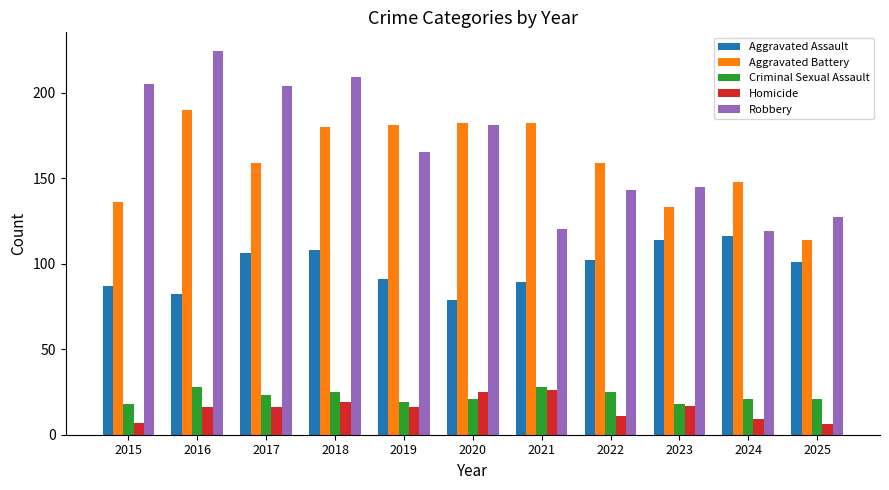

What is the difference between the maximum and minimum values in the Robbery series?

105